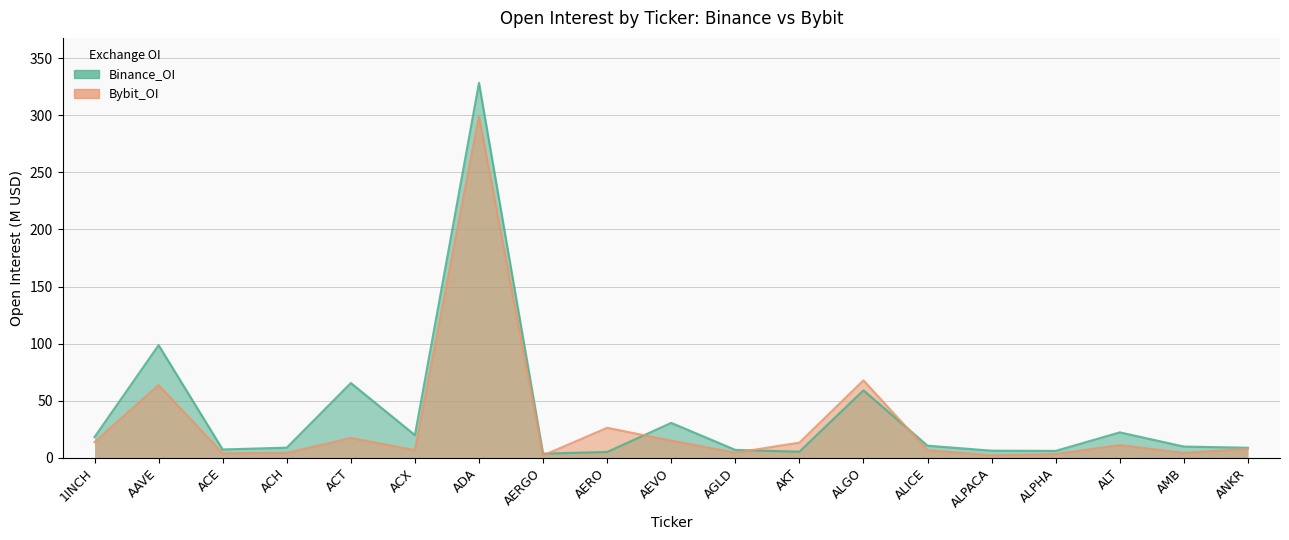

Reading left to right, what are all the values shown in this chart?

Binance_OI: 1INCH=18.1	AAVE=98.6	ACE=7.2	ACH=8.8	ACT=65.4	ACX=19.8	ADA=328.4	AERGO=3.6	AERO=5.0	AEVO=30.5	AGLD=6.9	AKT=5.3	ALGO=59.0	ALICE=10.5	ALPACA=6.2	ALPHA=6.0	ALT=22.2	AMB=9.8	ANKR=8.7
Bybit_OI: 1INCH=13.8	AAVE=63.6	ACE=3.8	ACH=4.2	ACT=17.3	ACX=6.6	ADA=299.1	AERGO=2.0	AERO=26.2	AEVO=14.9	AGLD=4.4	AKT=13.2	ALGO=67.8	ALICE=6.5	ALPACA=2.1	ALPHA=3.2	ALT=11.0	AMB=4.2	ANKR=7.7